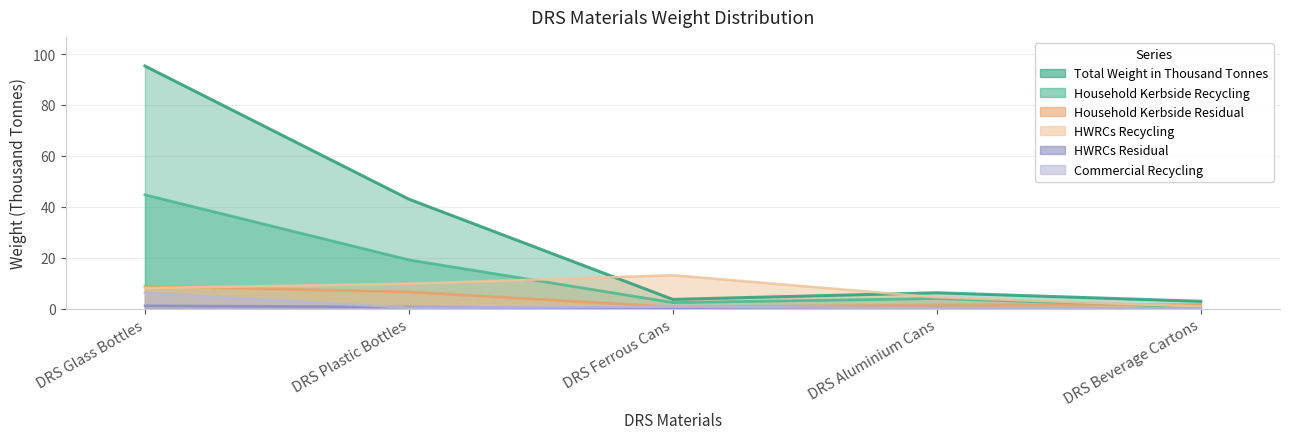

Is the value of HWRCs Residual at DRS Ferrous Cans greater than the value of HWRCs Recycling at DRS Glass Bottles?

No